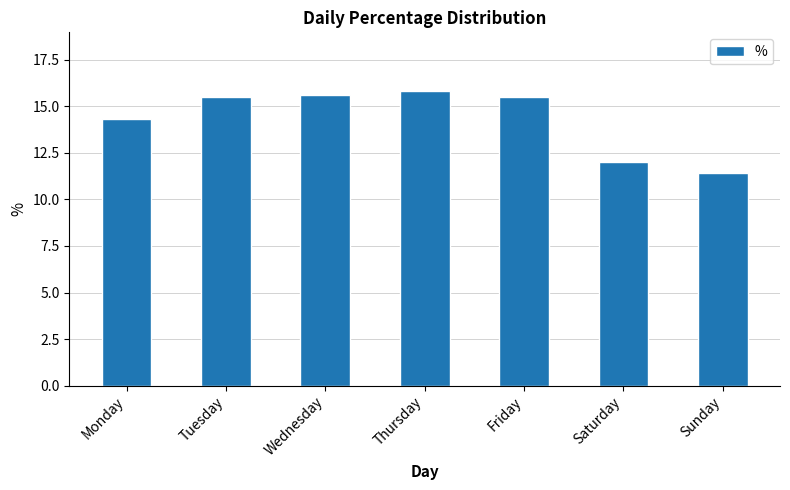

Reading right to left, transcribe all the data shown in this chart.

Sunday=11.4	Saturday=12.0	Friday=15.5	Thursday=15.8	Wednesday=15.6	Tuesday=15.5	Monday=14.3